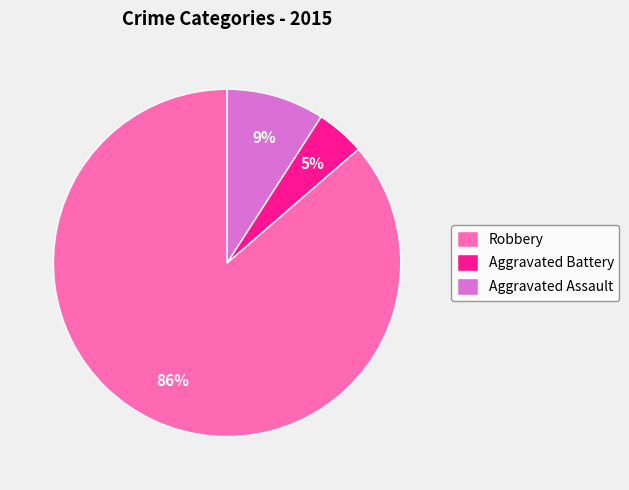

To the nearest percent, what portion does Aggravated Assault represent?

9%